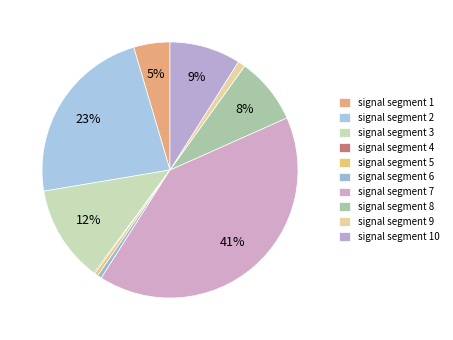

True or false: signal segment 10 accounts for 1% of the total.

False